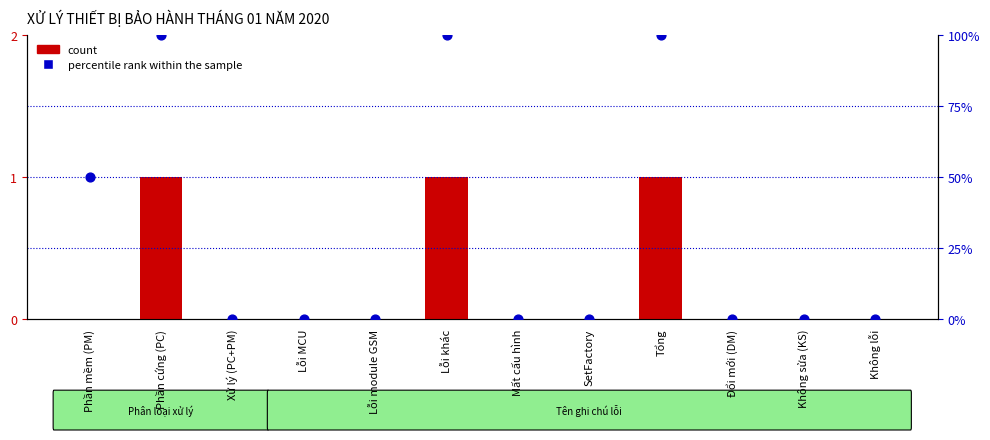

What is the total value across all series at Phần mềm (PM)?

50